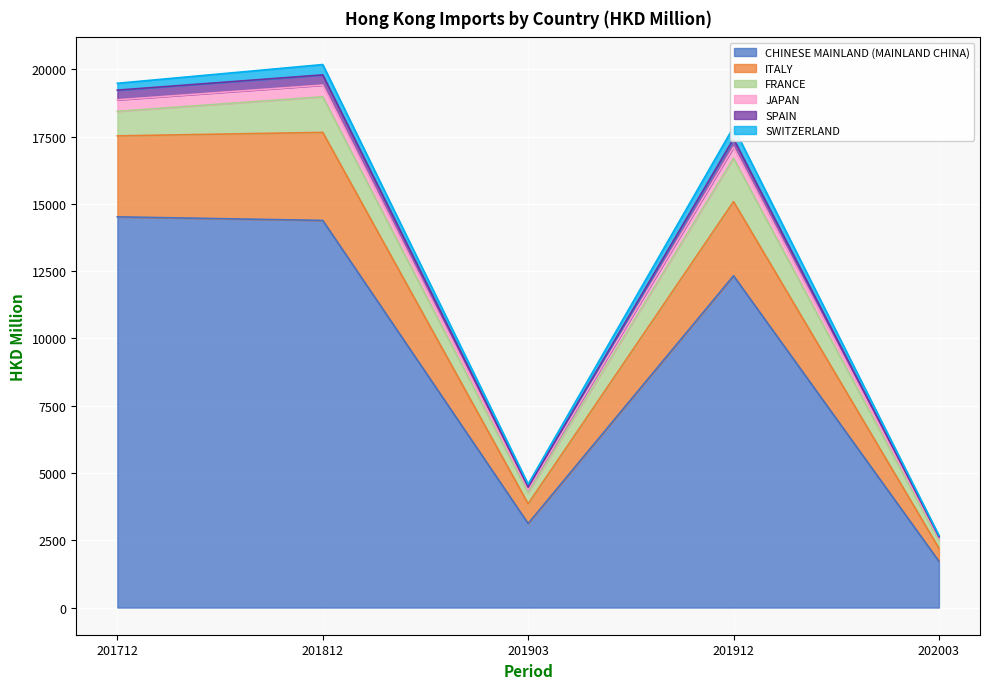

At which label does SPAIN first exceed 15085?

201712